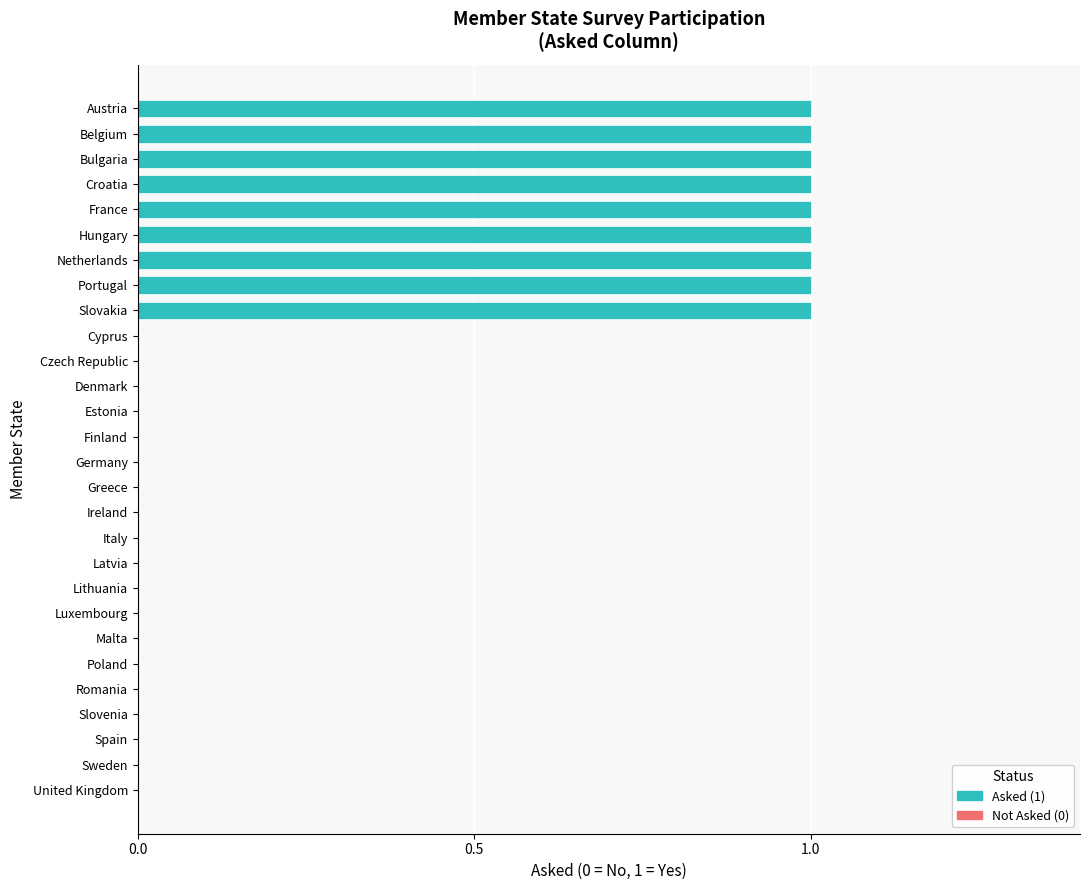

Reading right to left, extract all data points from this chart.

United Kingdom=0	Sweden=0	Spain=0	Slovenia=0	Slovakia=1	Romania=0	Portugal=1	Poland=0	Netherlands=1	Malta=0	Luxembourg=0	Lithuania=0	Latvia=0	Italy=0	Ireland=0	Hungary=1	Greece=0	Germany=0	France=1	Finland=0	Estonia=0	Denmark=0	Czech Republic=0	Cyprus=0	Croatia=1	Bulgaria=1	Belgium=1	Austria=1